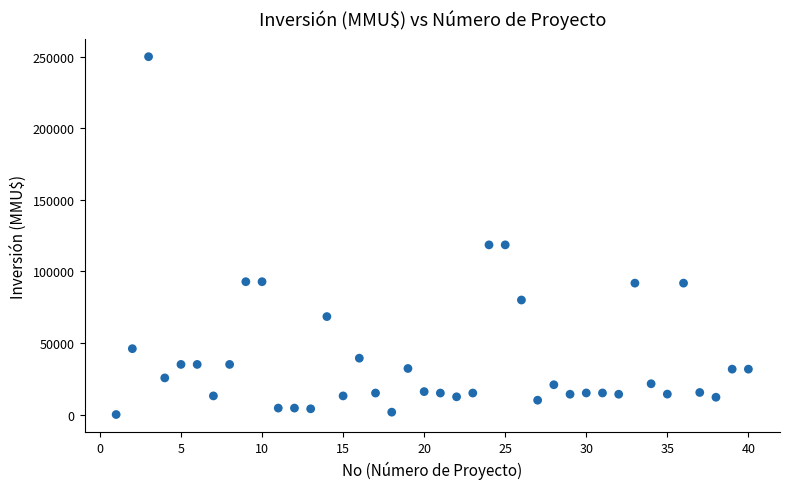

What is the range of Y values (max minus min)?

250000